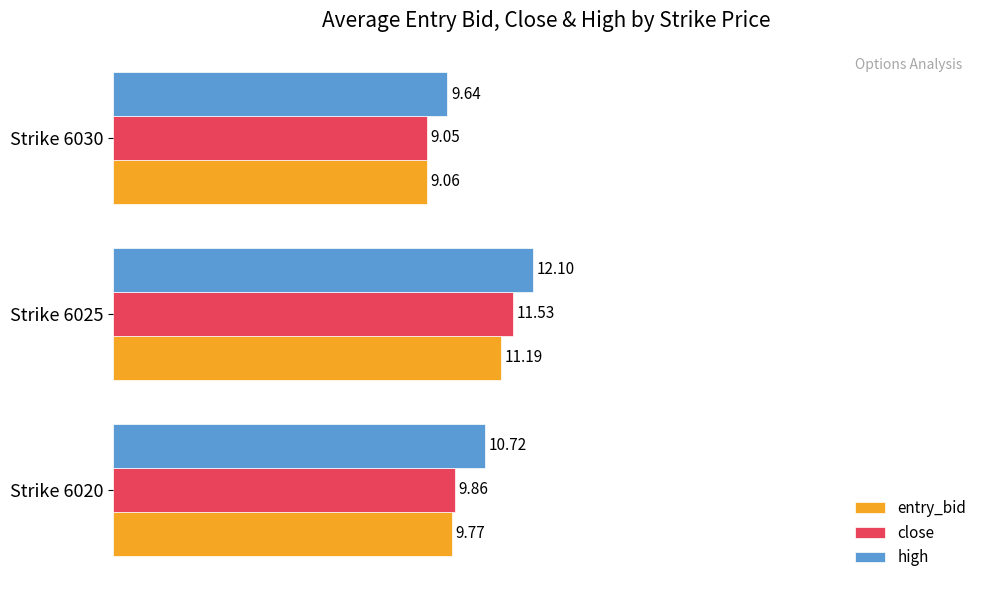

What is the maximum value shown in the chart?

12.1